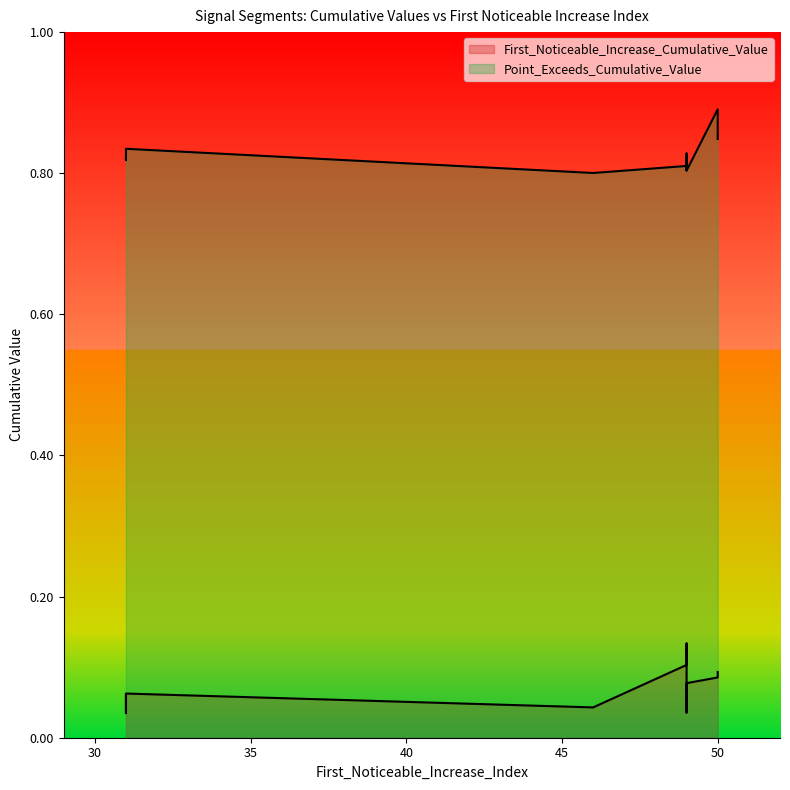

What is the sum of all First_Noticeable_Increase_Cumulative_Value values?

0.7